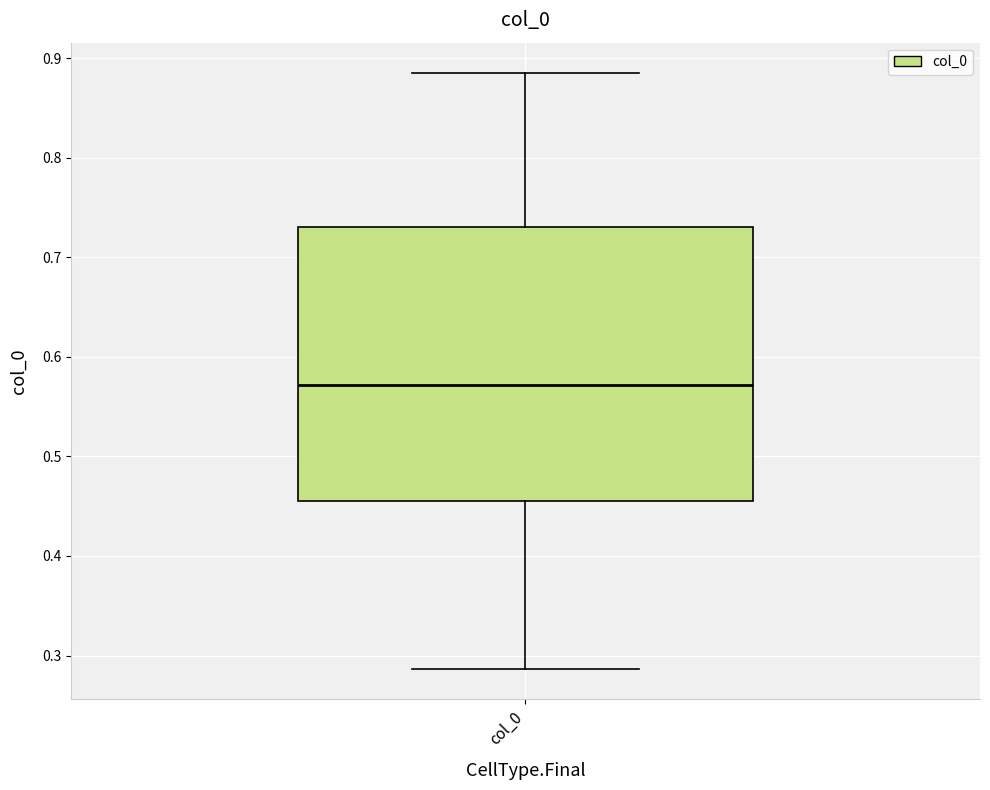

Transcribe this box plot: give where the median line is, the range the box spans, and where the two whiskers end, as read against the y-axis. The values are not printed on the chart, so give them approximately, as read against the axis.

median 0.57, box 0.46 to 0.73, whiskers 0.29 to 0.89